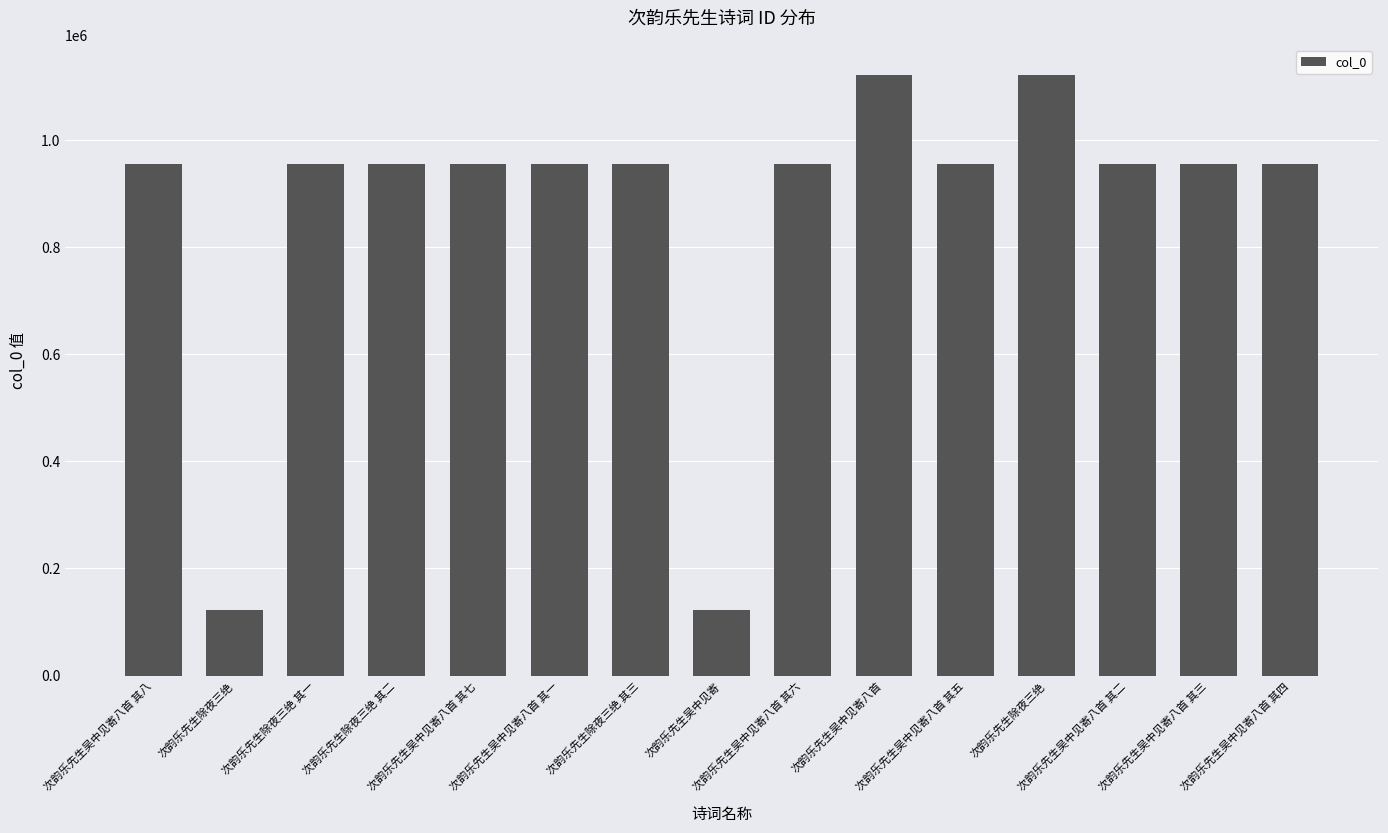

How many categories are shown in the chart?

15